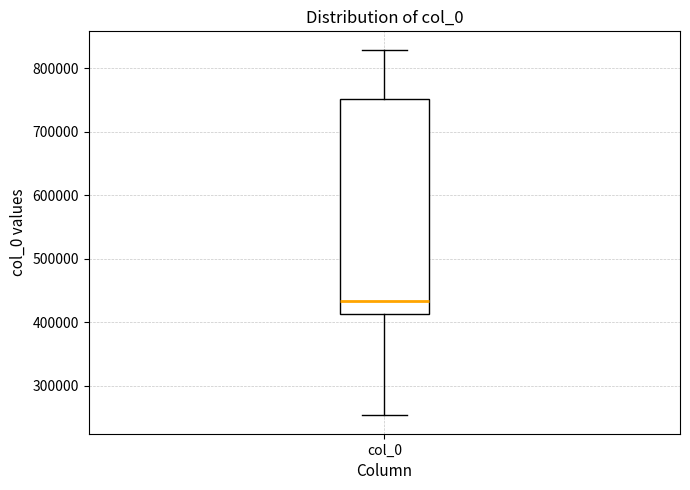

Transcribe this box plot: give where the median line is, the range the box spans, and where the two whiskers end, as read against the y-axis. The values are not printed on the chart, so give them approximately, as read against the axis.

median 430000, box 410000 to 750000, whiskers 250000 to 830000